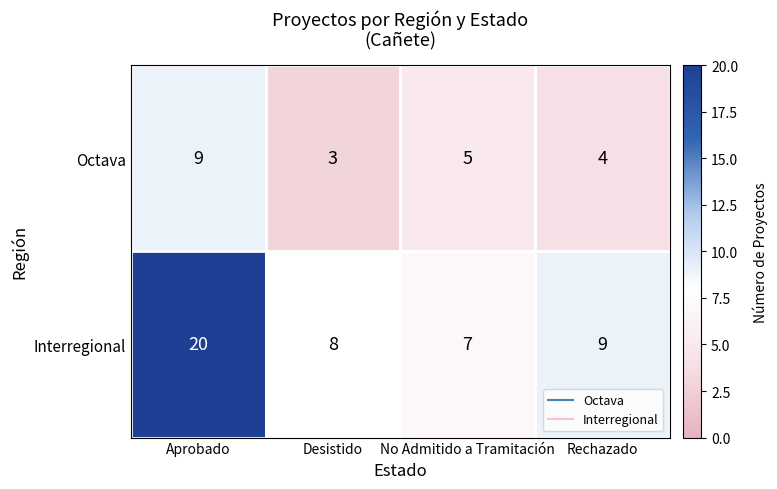

At which category is the sum across all series the highest?

Aprobado